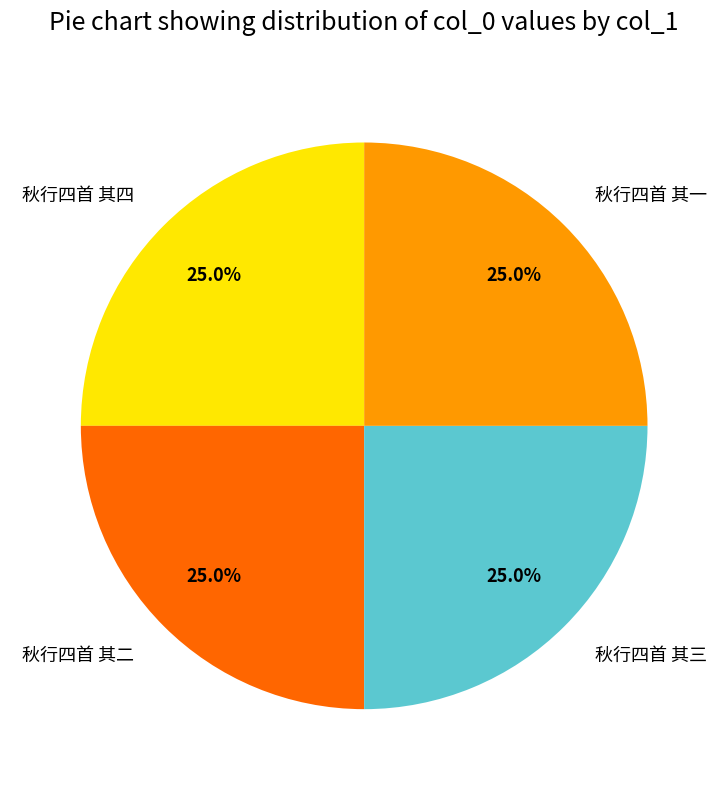

What percentage do 秋行四首 其四 and 秋行四首 其二 together represent?

50.0%